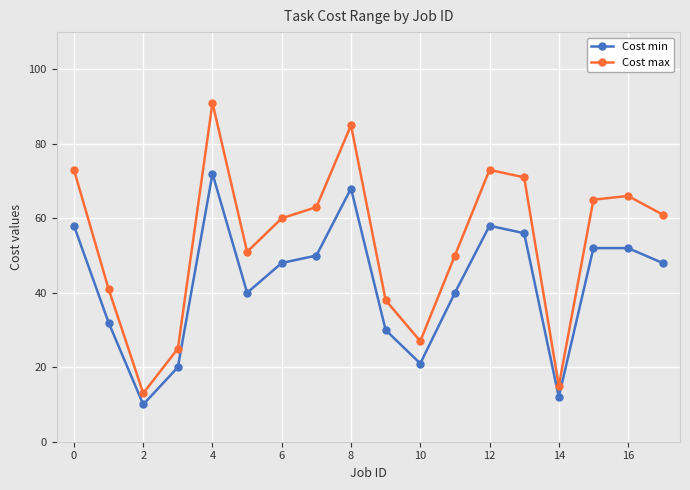

Count the number of categories in the chart.

18